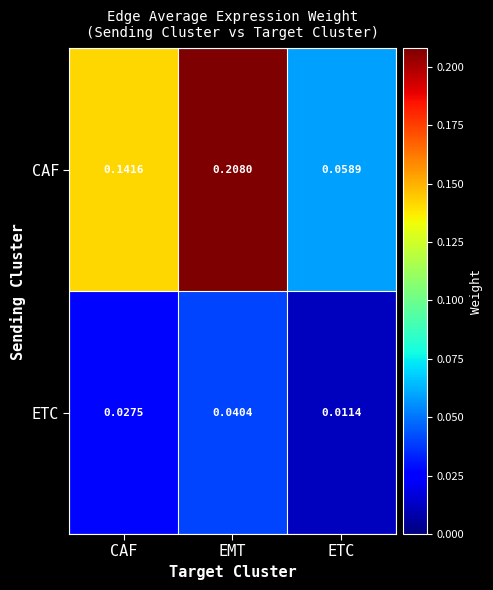

Which category has the highest value across all series?

EMT